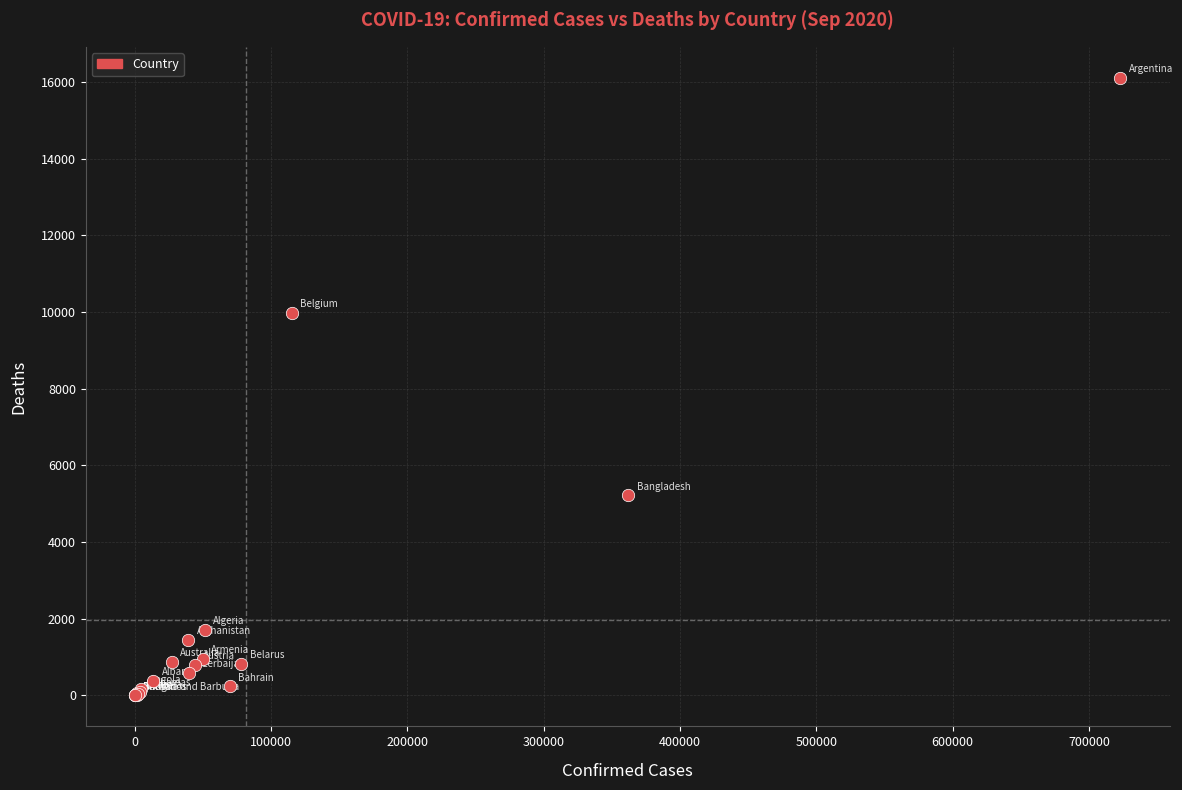

What Y value in the scatter plot is closest to 8056?

9987